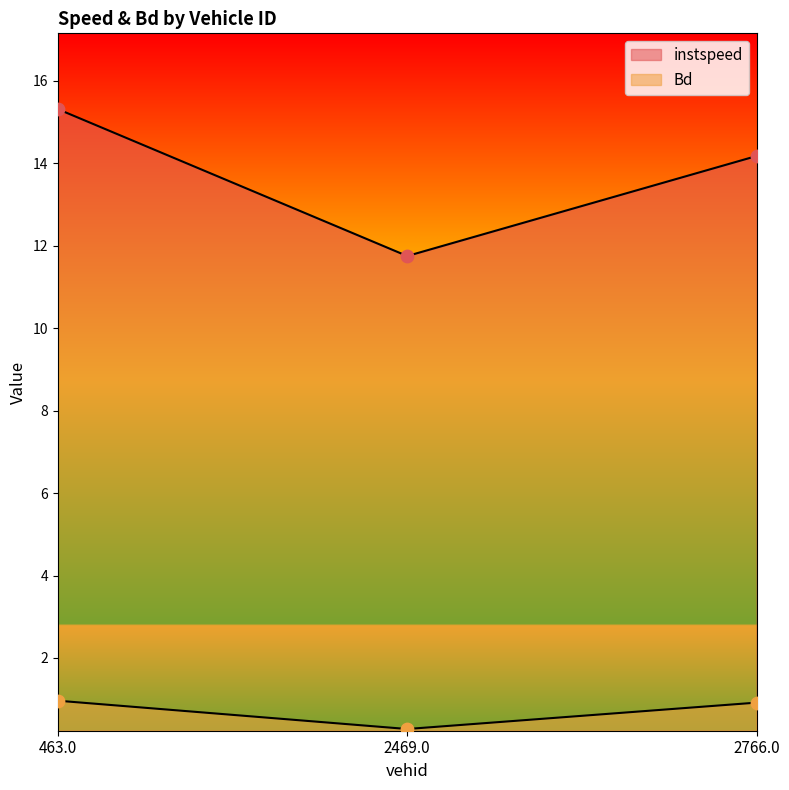

Which series has the largest Y range (max minus min)?

instspeed